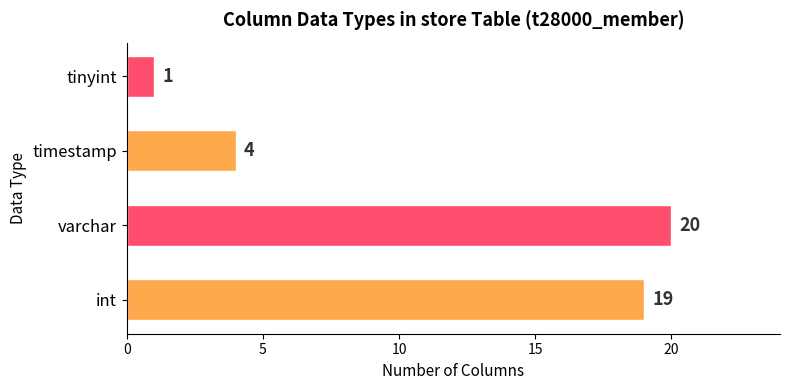

What is the maximum value shown in the chart?

20